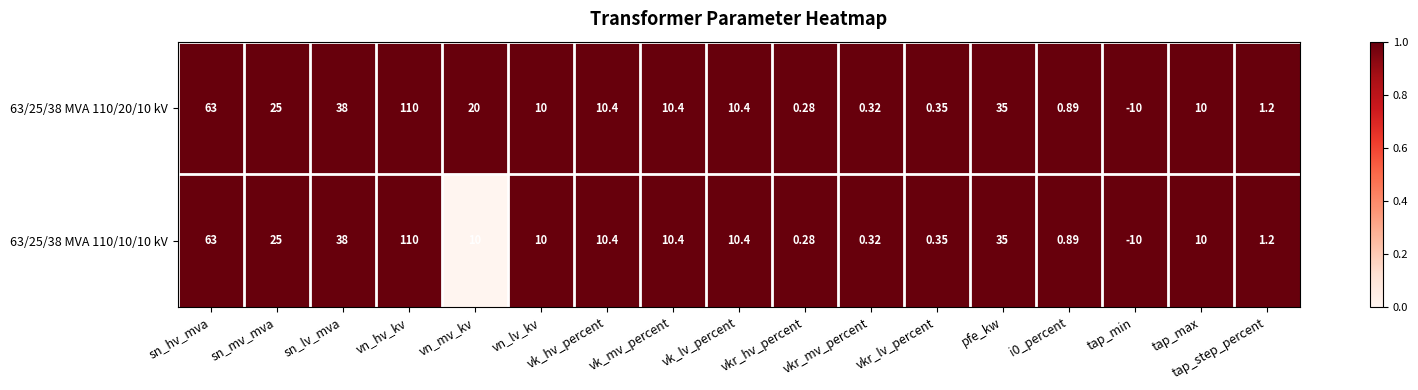

At which category is the sum across all series the highest?

vn_hv_kv